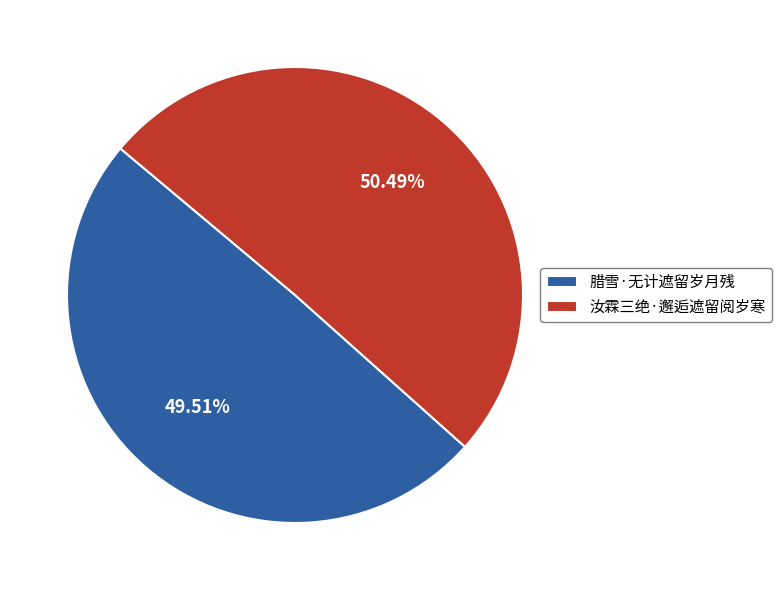

What is the total percentage of 汝霖三绝·邂逅遮留阅岁寒 and 腊雪·无计遮留岁月残?

100.0%